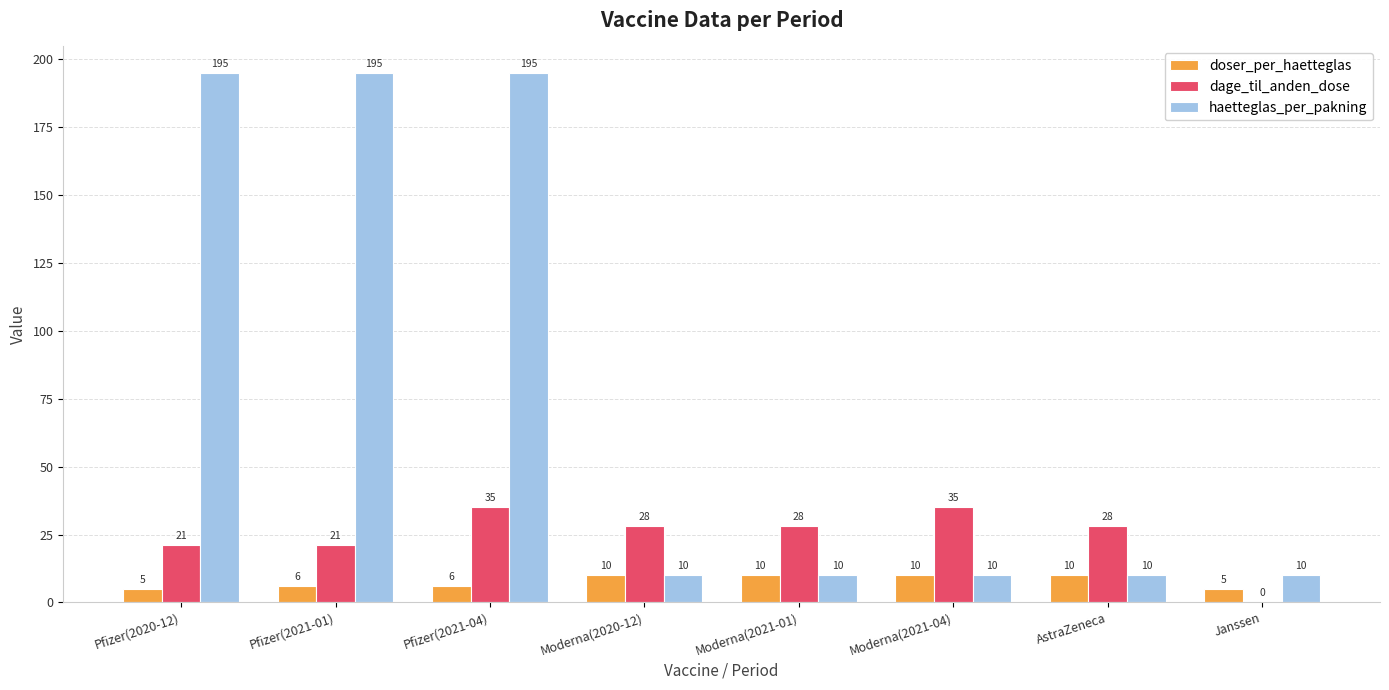

Between Moderna(2020-12) and Janssen, which series saw the biggest shift?

dage_til_anden_dose